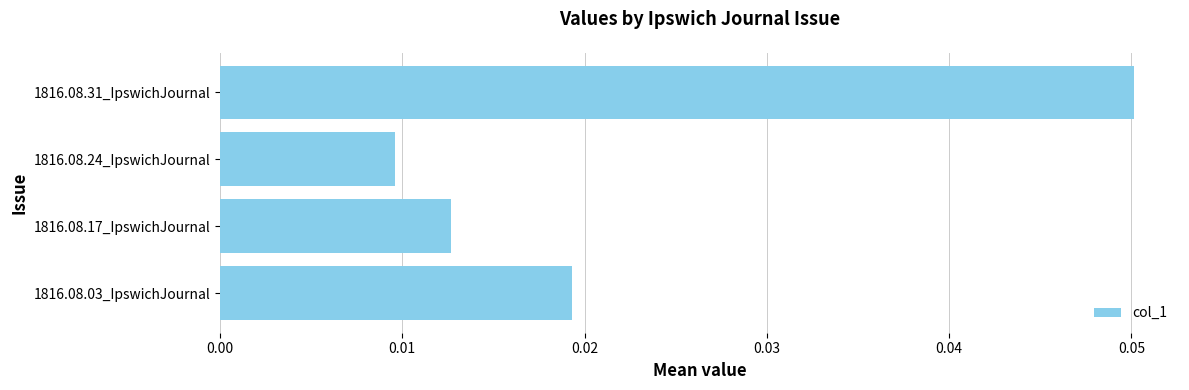

The value at 1816.08.31_IpswichJournal is 0.0. True or false?

False